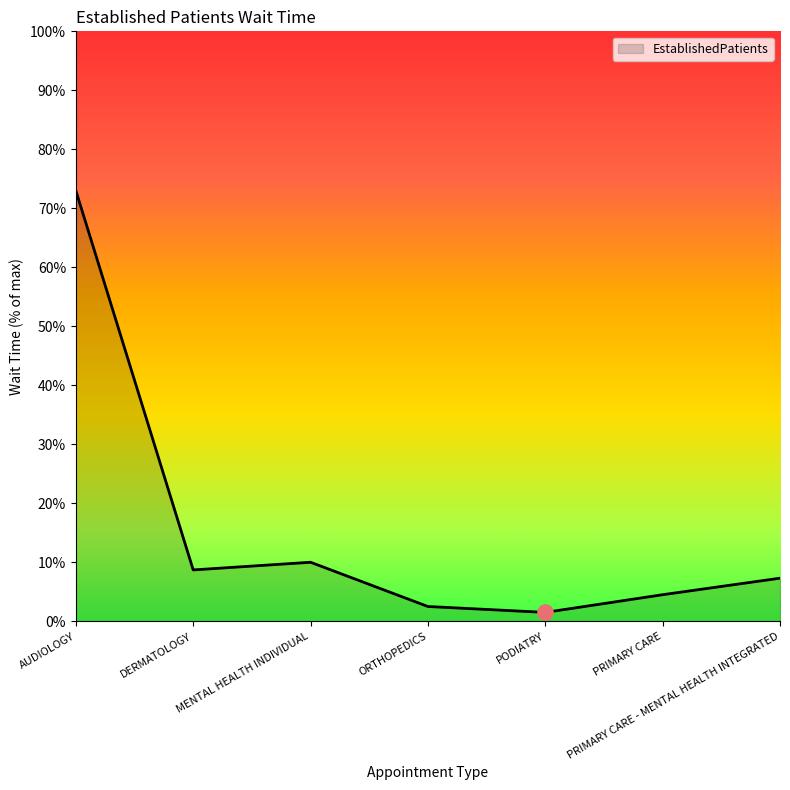

Between PRIMARY CARE - MENTAL HEALTH INTEGRATED and AUDIOLOGY, which is larger?

AUDIOLOGY